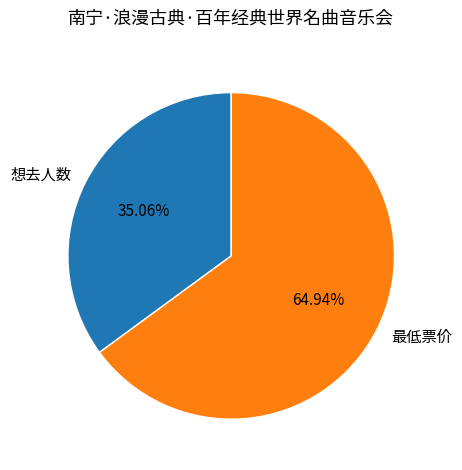

Combined, what portion of the pie is 最低票价 and 想去人数?

100.0%